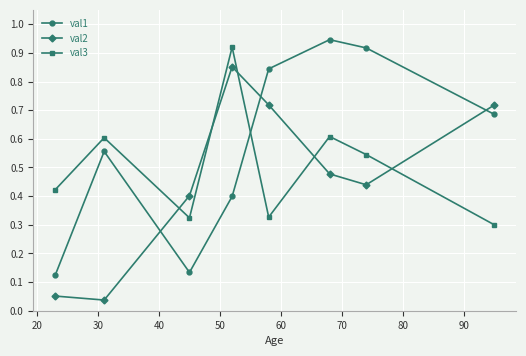

List the series in order of their peak value, highest first.

val1, val3, val2